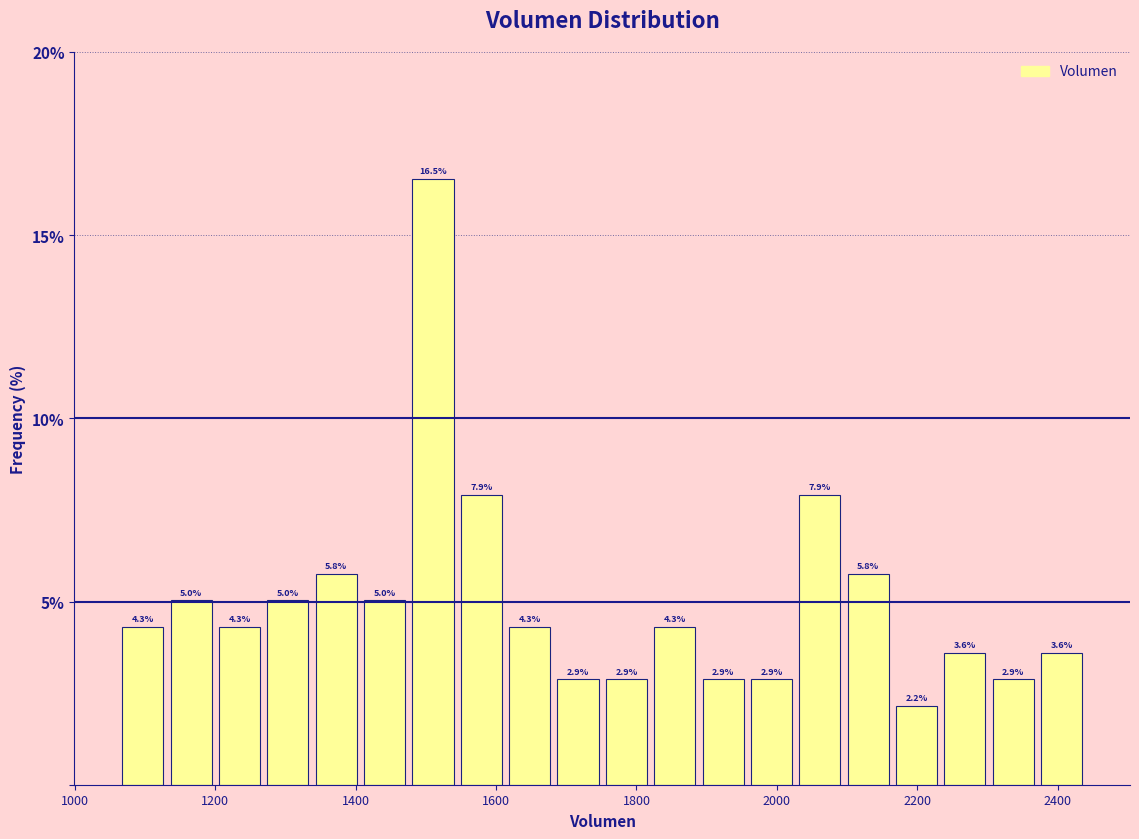

Around what value on the x-axis is the tallest bar? Give the approximate position of its centre, as read against the axis.

1520